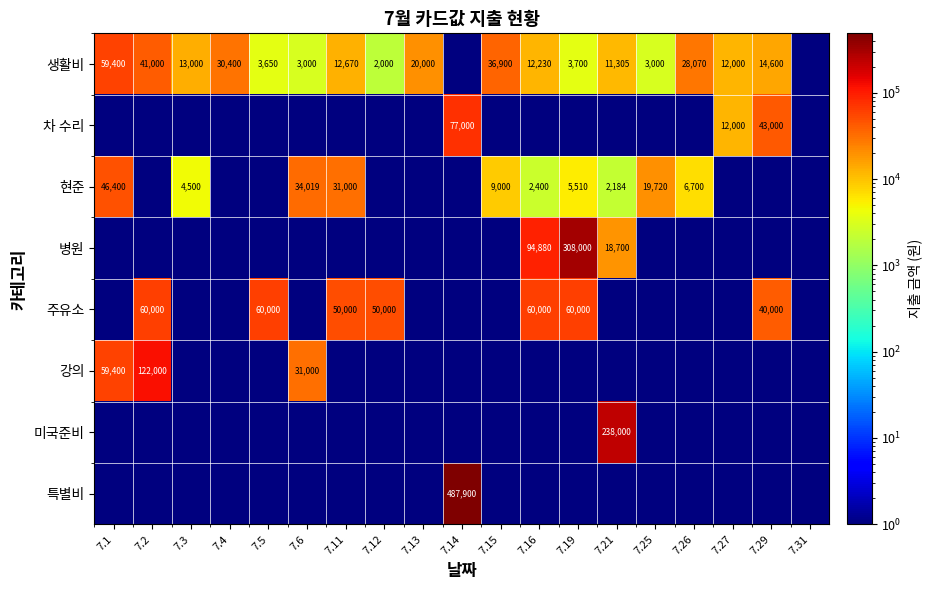

Is it true that 생활비 equals 3000.0 at 7.25?

True